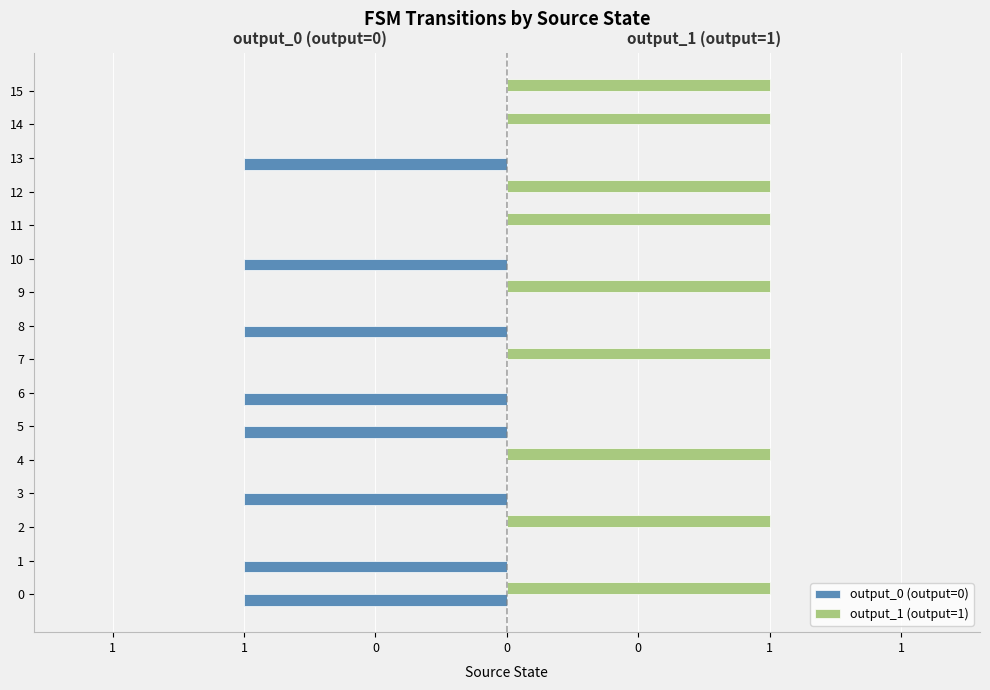

What are all the series names shown in the legend?

output_0 (output=0), output_1 (output=1)